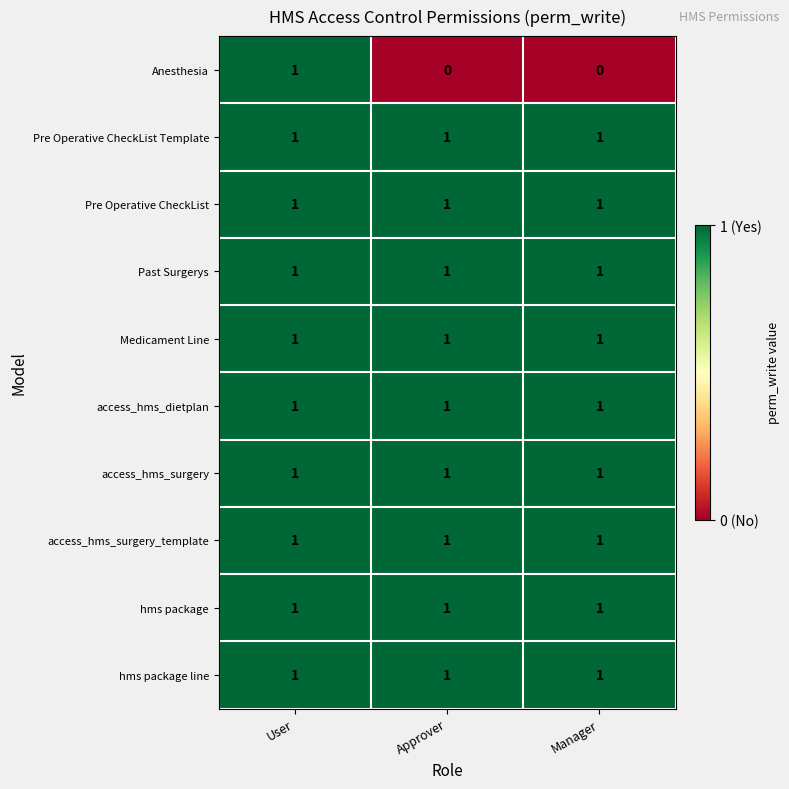

At how many categories does at least one series exceed 0?

3